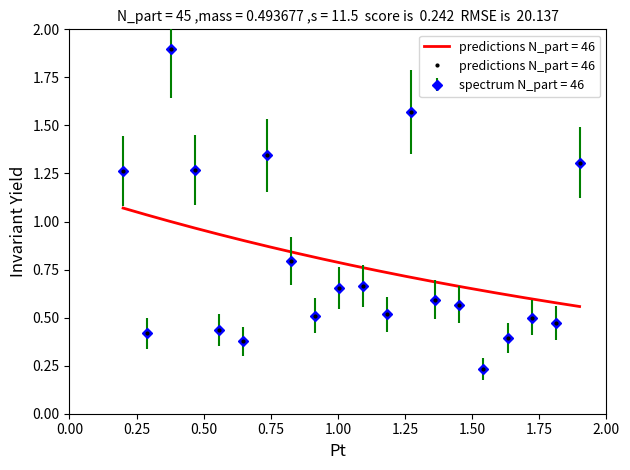

Count the values in the range 0 to 1.

14